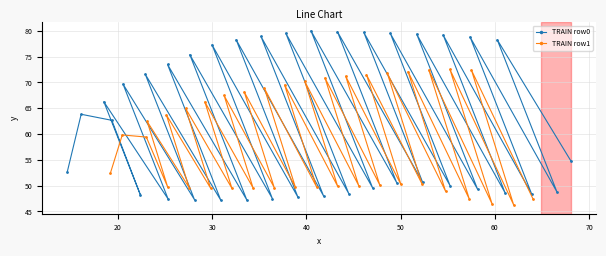

Count the number of data series in this chart.

2